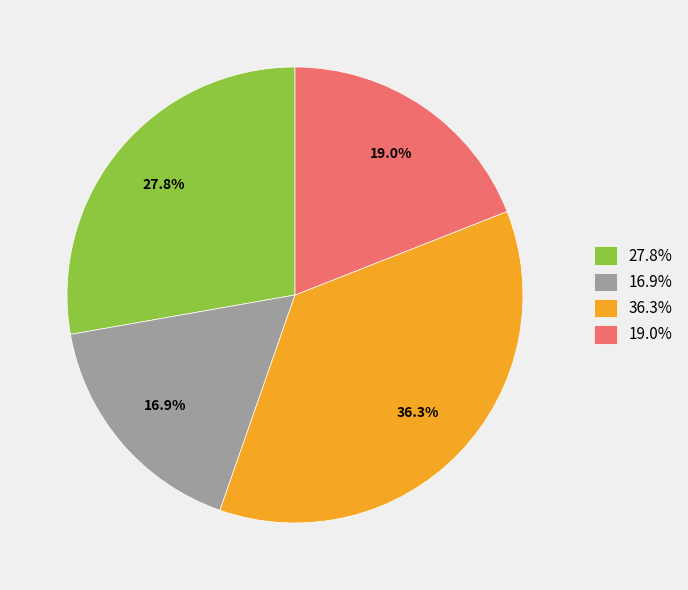

Rank the categories by value from highest to lowest.

36.3%, 27.8%, 19.0%, 16.9%